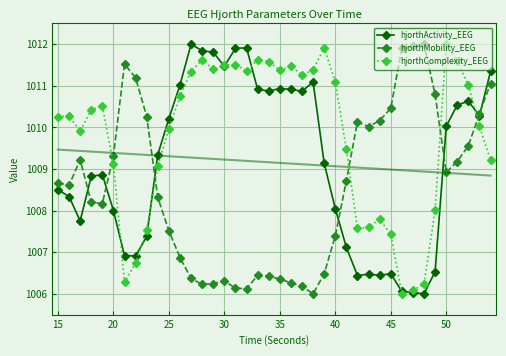

What is the greatest value displayed?

1012.0